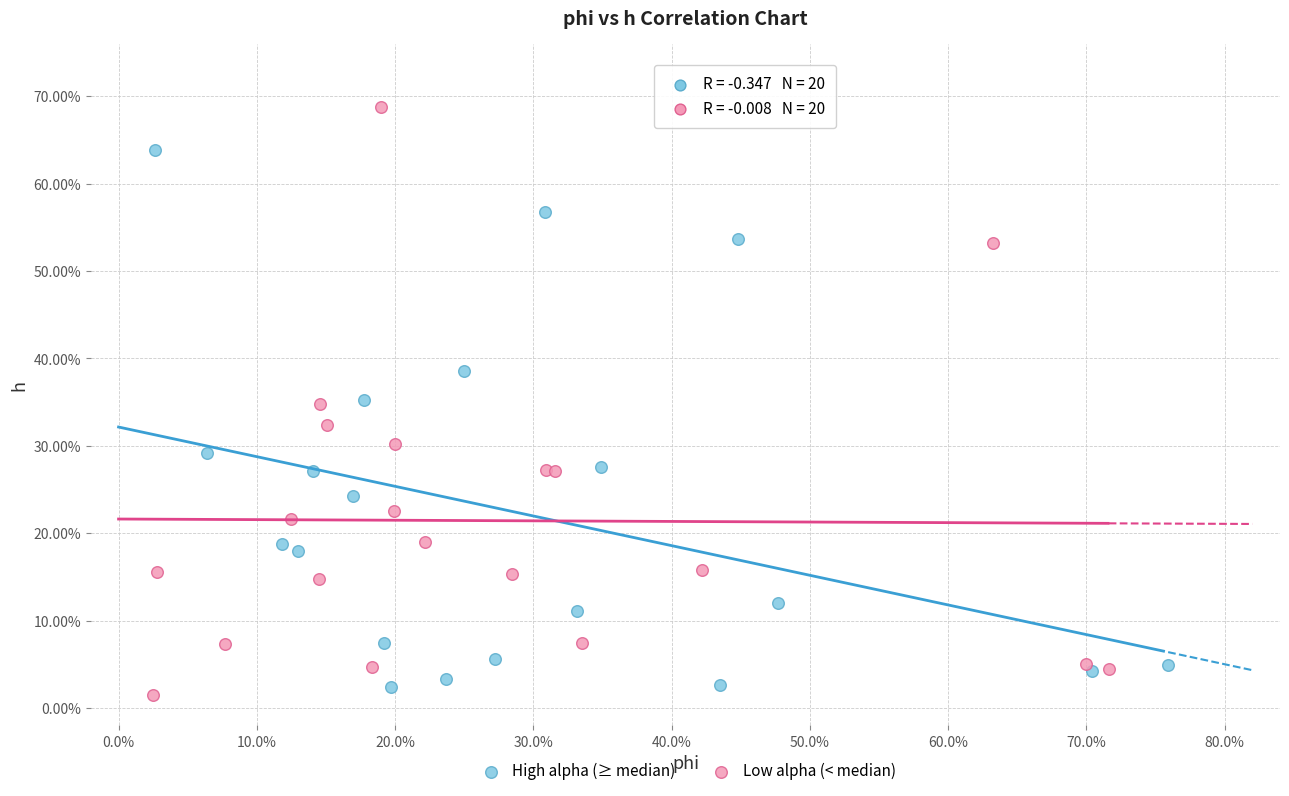

What are all the series names shown in the legend?

High alpha (≥ median), Low alpha (< median)